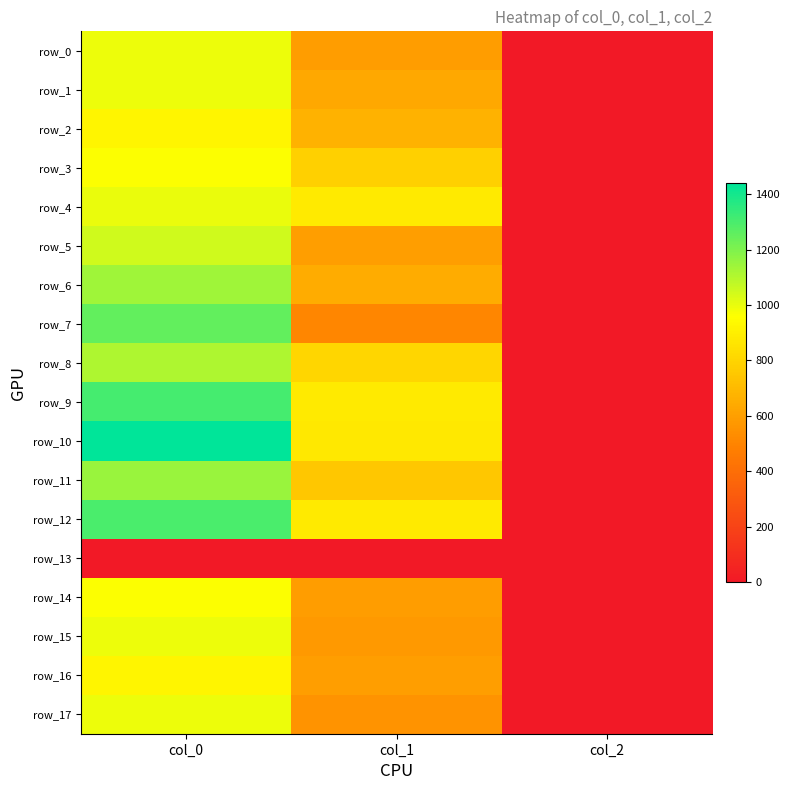

What is the difference between the row_6 values at col_0 and col_1?

492.0